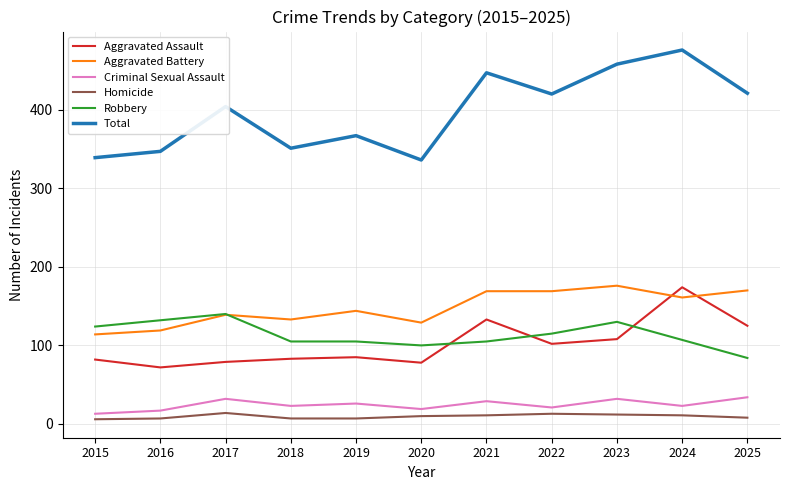

Which series changed the most between 2020 and 2022?

Total